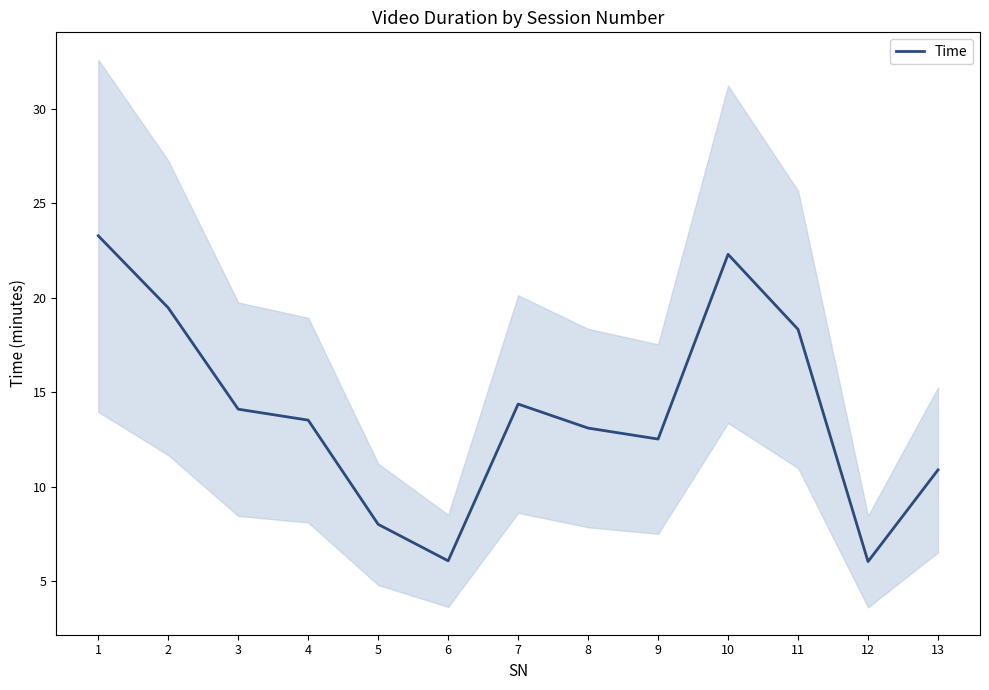

What is the difference between the maximum and minimum values?

17.2